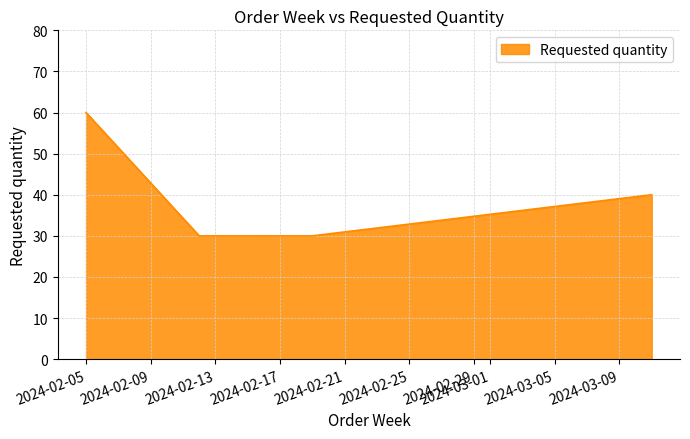

What is the maximum value shown in the chart?

60